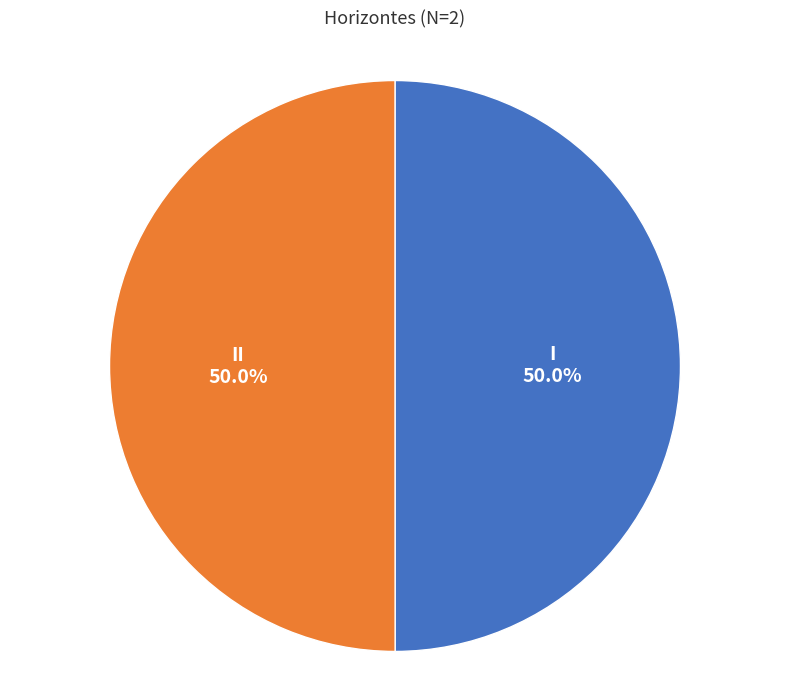

What portion of the pie excludes II?

50.0%